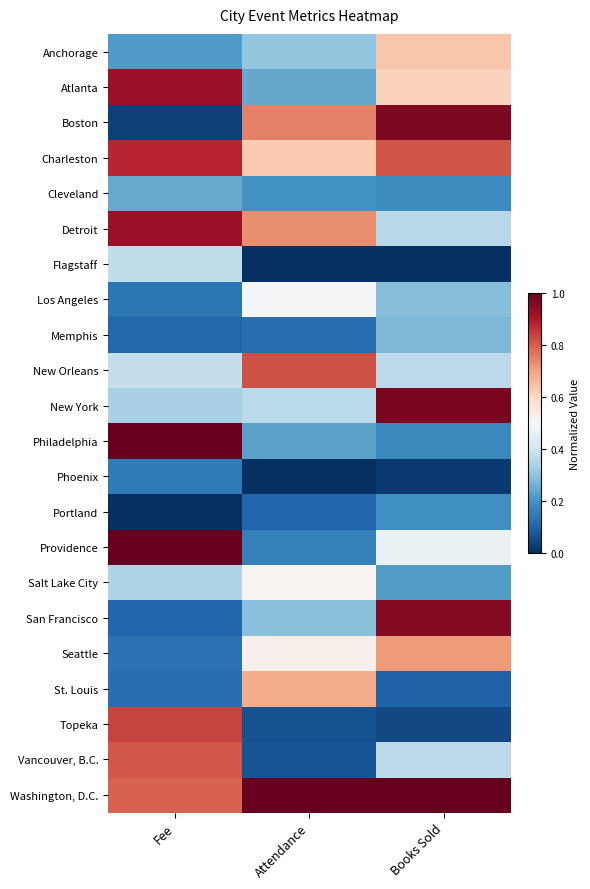

Which has a higher value, Attendance or Fee?

Attendance